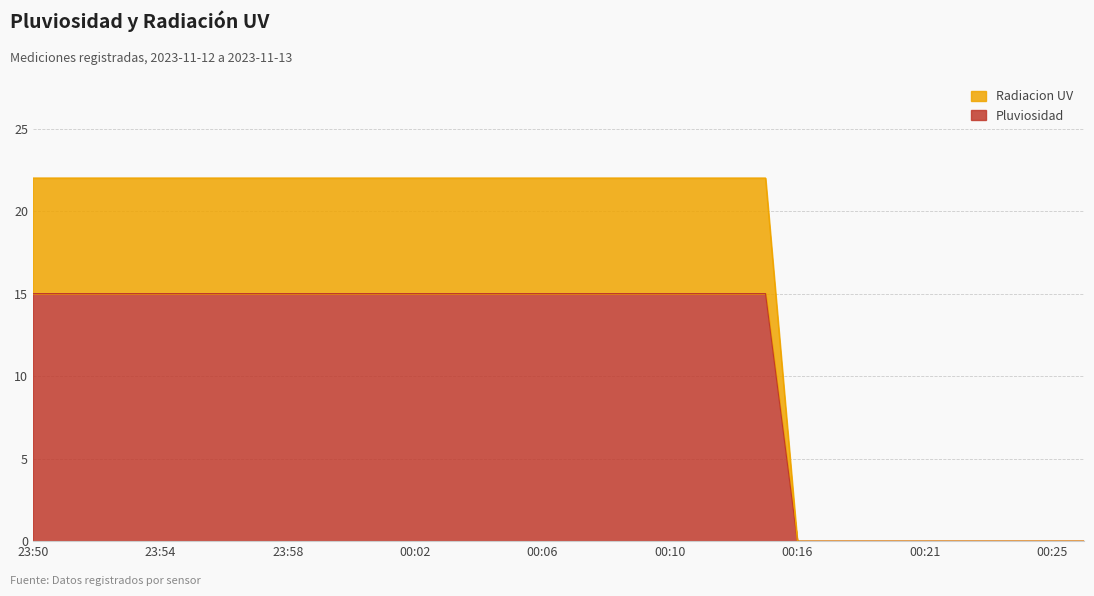

Reading left to right, transcribe all the data shown in this chart.

Pluviosidad: 23:50=15	23:51=15	23:52=15	23:53=15	23:54=15	23:55=15	23:56=15	23:57=15	23:58=15	23:59=15	00:00=15	00:01=15	00:02=15	00:03=15	00:04=15	00:05=15	00:06=15	00:07=15	00:08=15	00:09=15	00:10=15	00:11=15	00:13=15	00:14=15	00:16=0	00:17=0	00:18=0	00:20=0	00:21=0	00:22=0	00:23=0	00:24=0	00:25=0	00:26=0
Radiacion UV: 23:50=22	23:51=22	23:52=22	23:53=22	23:54=22	23:55=22	23:56=22	23:57=22	23:58=22	23:59=22	00:00=22	00:01=22	00:02=22	00:03=22	00:04=22	00:05=22	00:06=22	00:07=22	00:08=22	00:09=22	00:10=22	00:11=22	00:13=22	00:14=22	00:16=0	00:17=0	00:18=0	00:20=0	00:21=0	00:22=0	00:23=0	00:24=0	00:25=0	00:26=0